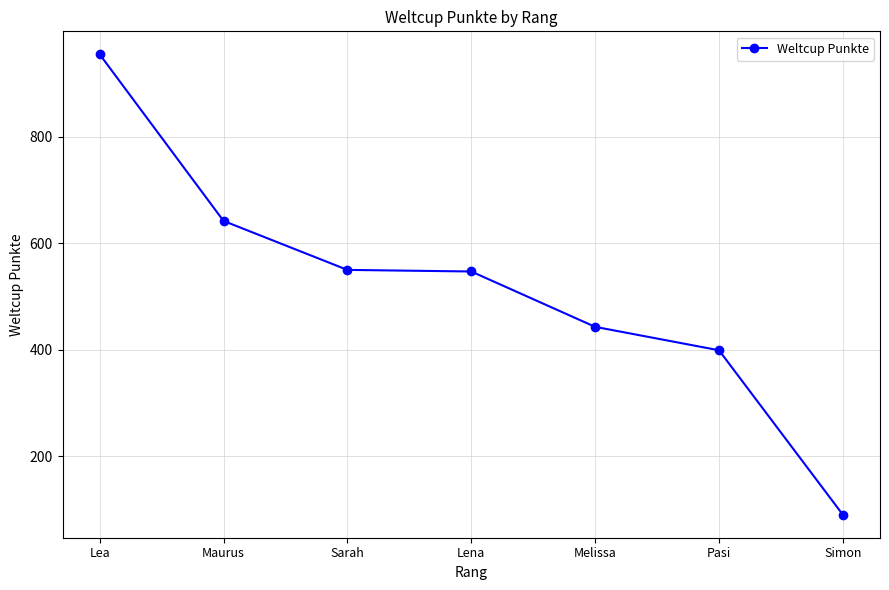

At which label is the value closest to 522?

Lena